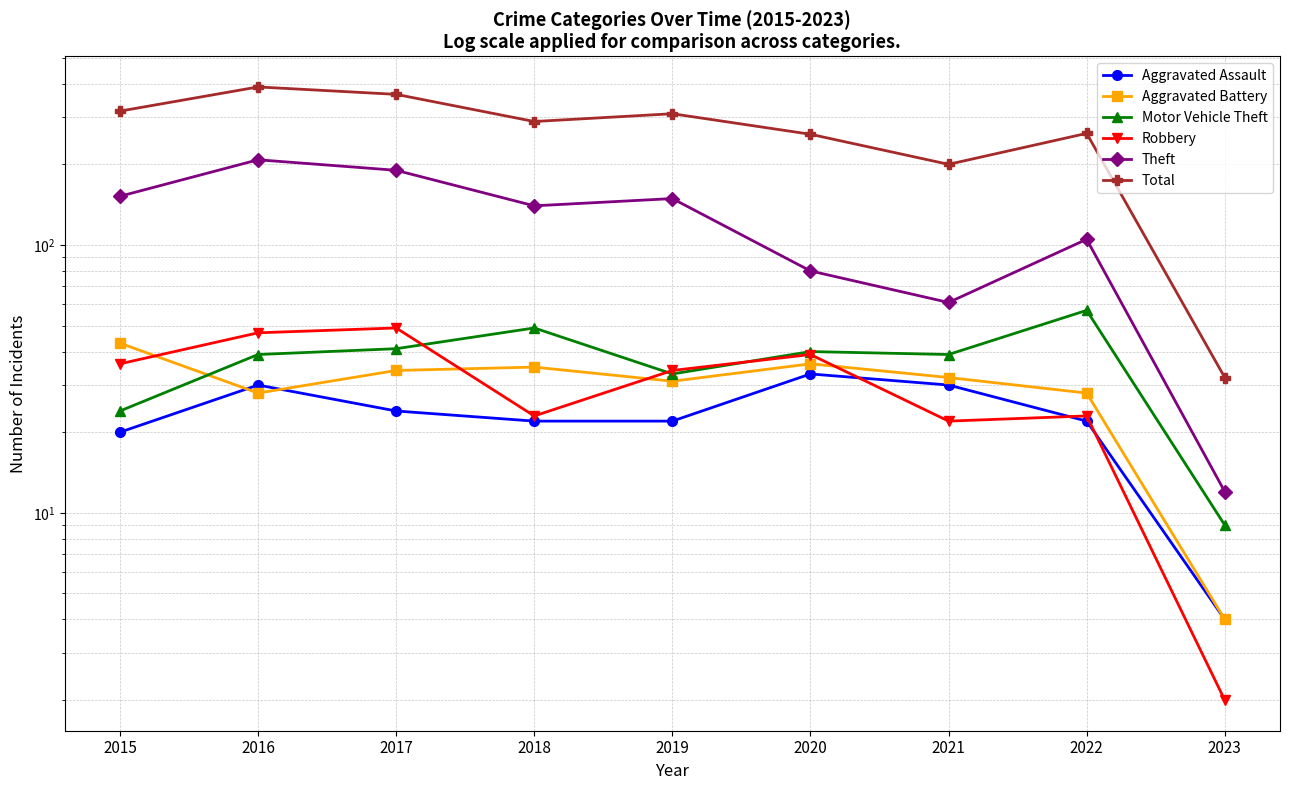

At which category does Theft reach its first local valley?

2018